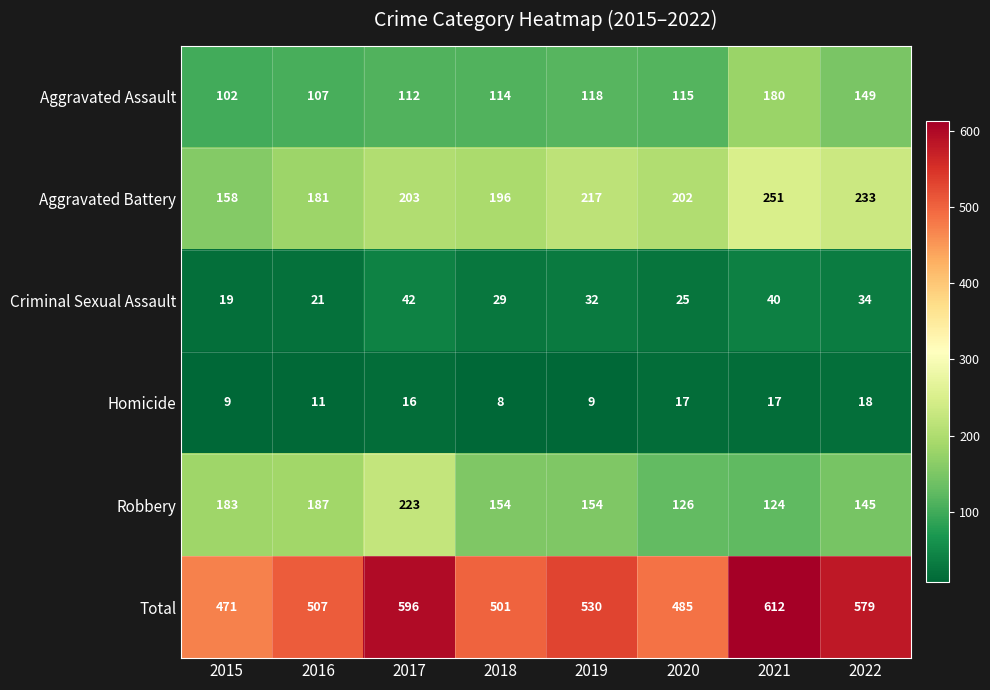

What is the sum of the Homicide values at 2016 and 2018?

19